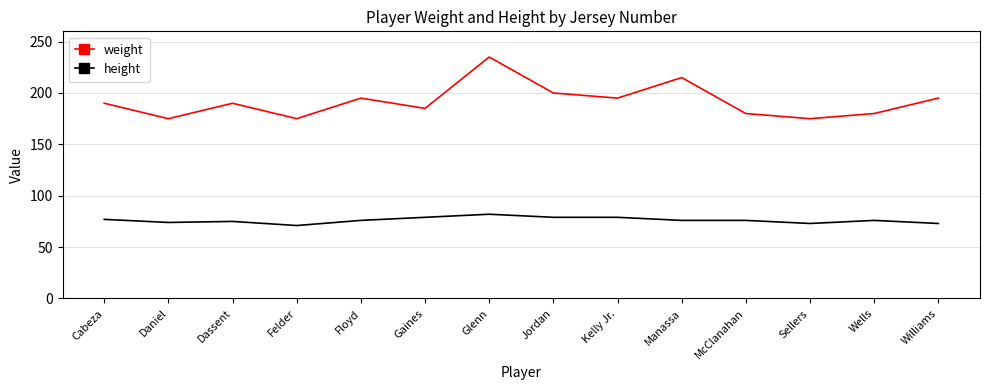

Read the weight value at Manassa.

215